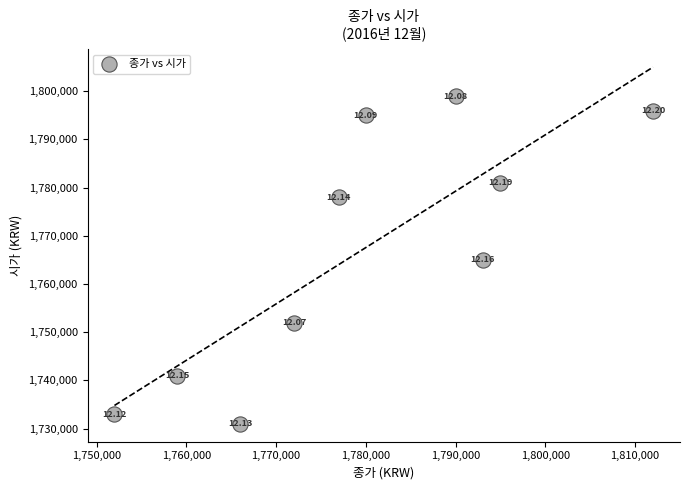

What is the average X value?

1779600